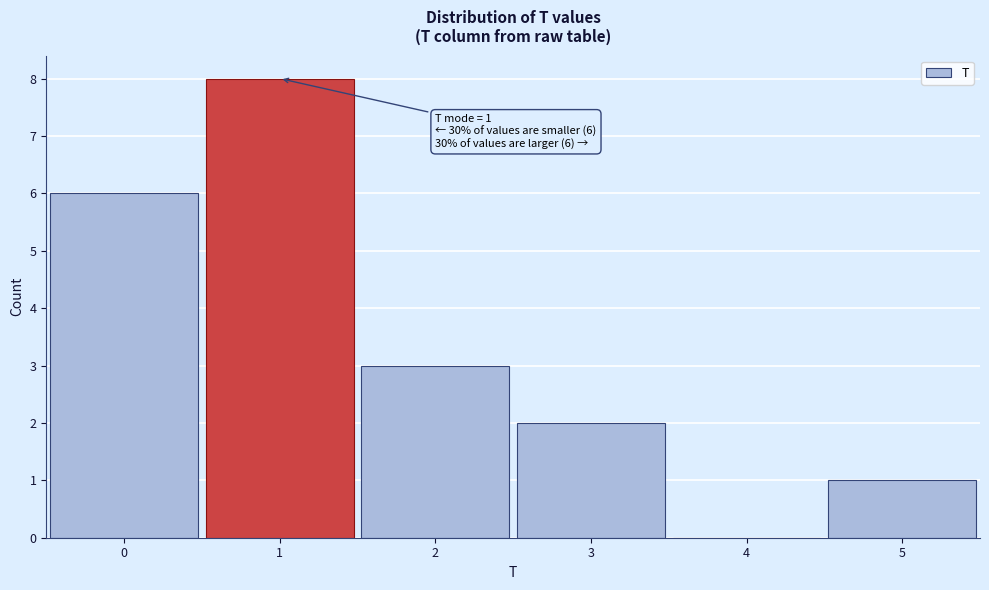

Which range on the x-axis has the tallest bar?

0.5 to 1.5